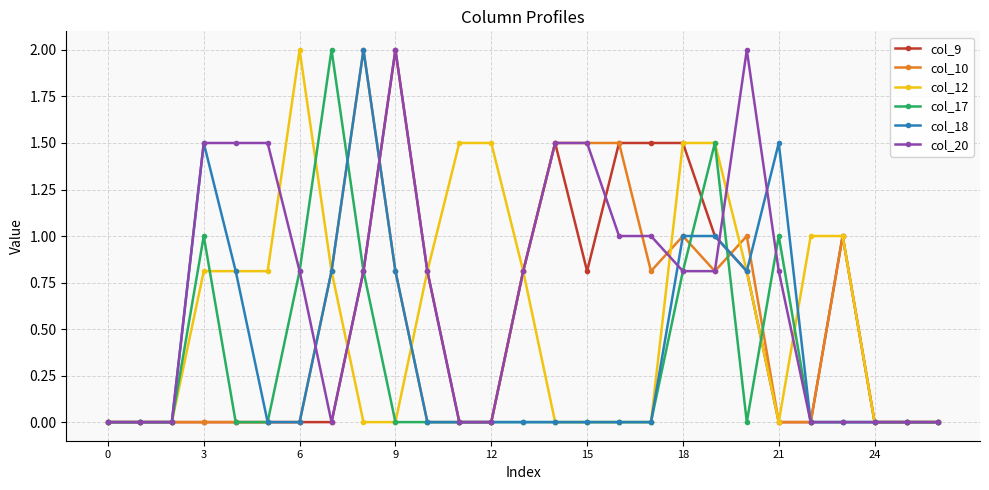

Reading left to right, what are all the values shown in this chart?

col_9: 0.0	0.0	0.0	0.0	0.0	0.0	0.0	0.0	0.8	2.0	0.8	0.0	0.0	0.8	1.5	0.8	1.5	1.5	1.5	1.0	0.8	0.0	0.0	1.0	0.0	0.0	0.0
col_10: 0.0	0.0	0.0	0.0	0.0	0.0	0.0	0.8	2.0	0.8	0.0	0.0	0.0	0.8	1.5	1.5	1.5	0.8	1.0	0.8	1.0	0.0	0.0	1.0	0.0	0.0	0.0
col_12: 0.0	0.0	0.0	0.8	0.8	0.8	2.0	0.8	0.0	0.0	0.8	1.5	1.5	0.8	0.0	0.0	0.0	0.0	1.5	1.5	0.8	0.0	1.0	1.0	0.0	0.0	0.0
col_17: 0.0	0.0	0.0	1.0	0.0	0.0	0.8	2.0	0.8	0.0	0.0	0.0	0.0	0.0	0.0	0.0	0.0	0.0	0.8	1.5	0.0	1.0	0.0	0.0	0.0	0.0	0.0
col_18: 0.0	0.0	0.0	1.5	0.8	0.0	0.0	0.8	2.0	0.8	0.0	0.0	0.0	0.0	0.0	0.0	0.0	0.0	1.0	1.0	0.8	1.5	0.0	0.0	0.0	0.0	0.0
col_20: 0.0	0.0	0.0	1.5	1.5	1.5	0.8	0.0	0.8	2.0	0.8	0.0	0.0	0.8	1.5	1.5	1.0	1.0	0.8	0.8	2.0	0.8	0.0	0.0	0.0	0.0	0.0